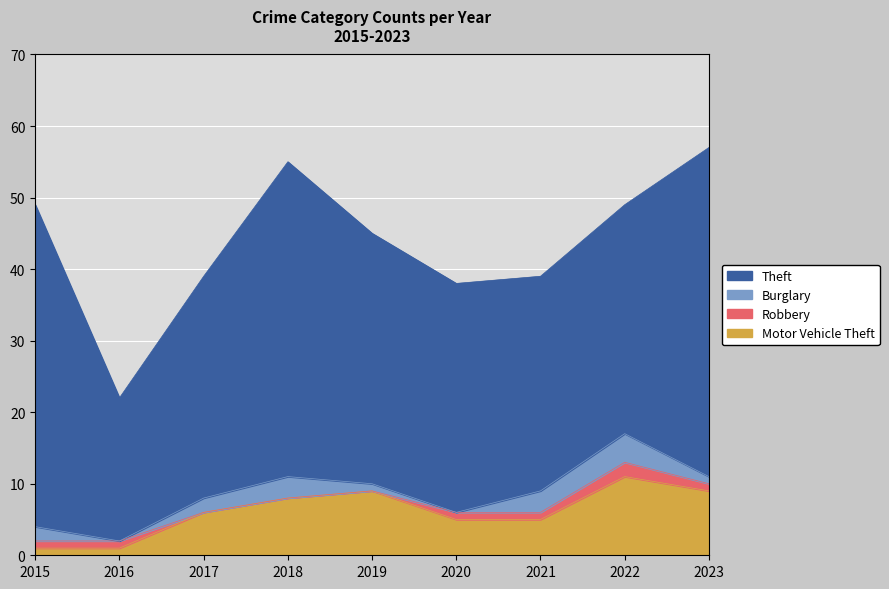

Which series has the widest spread of values?

Theft